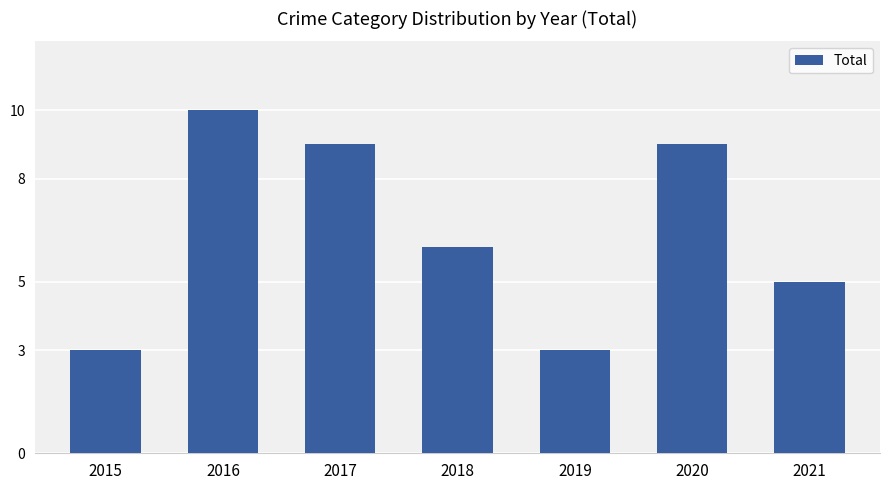

What is the value of the 7th bar from the left?

5